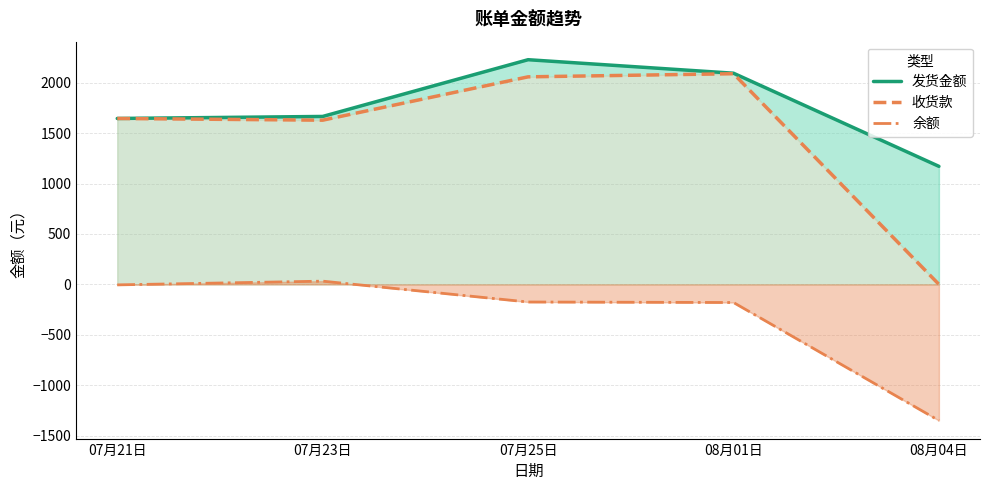

True or false: 发货金额 and 余额 cross at least once.

False